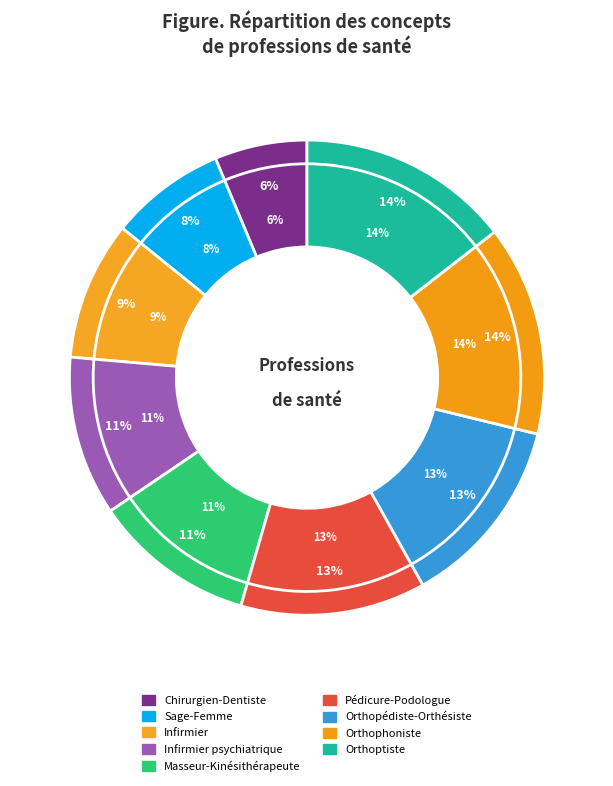

To the nearest percent, what portion does Orthopédiste-Orthésiste represent?

13%